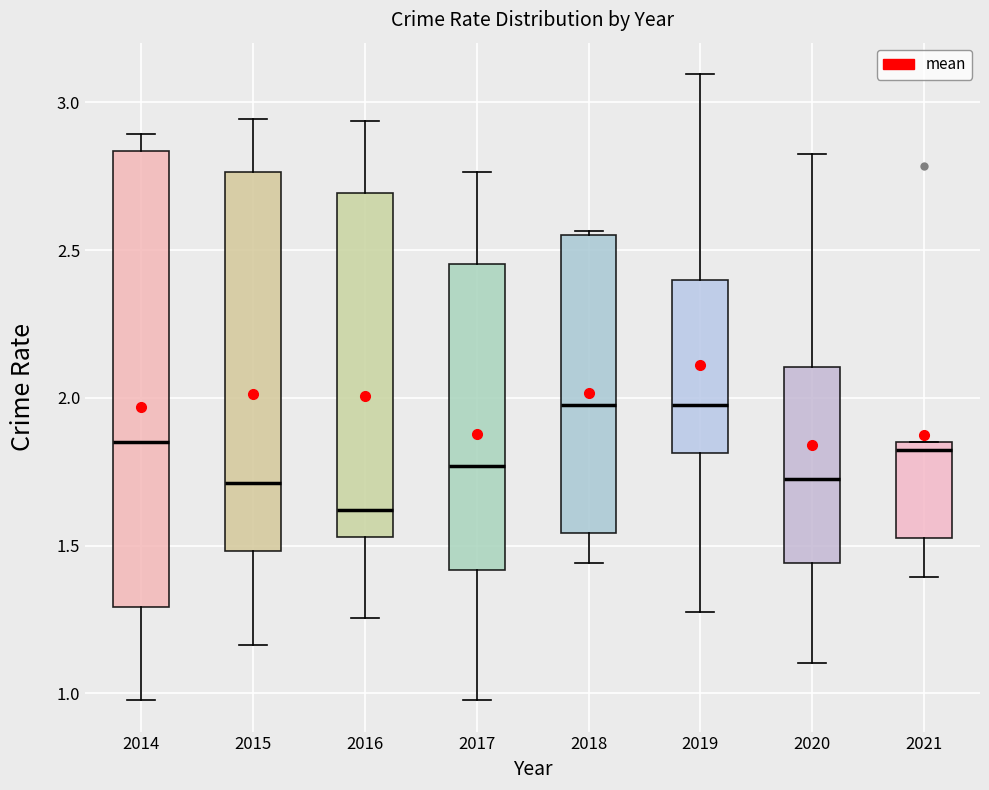

Comparing the boxes themselves (not the whiskers), which one is the tallest?

2014